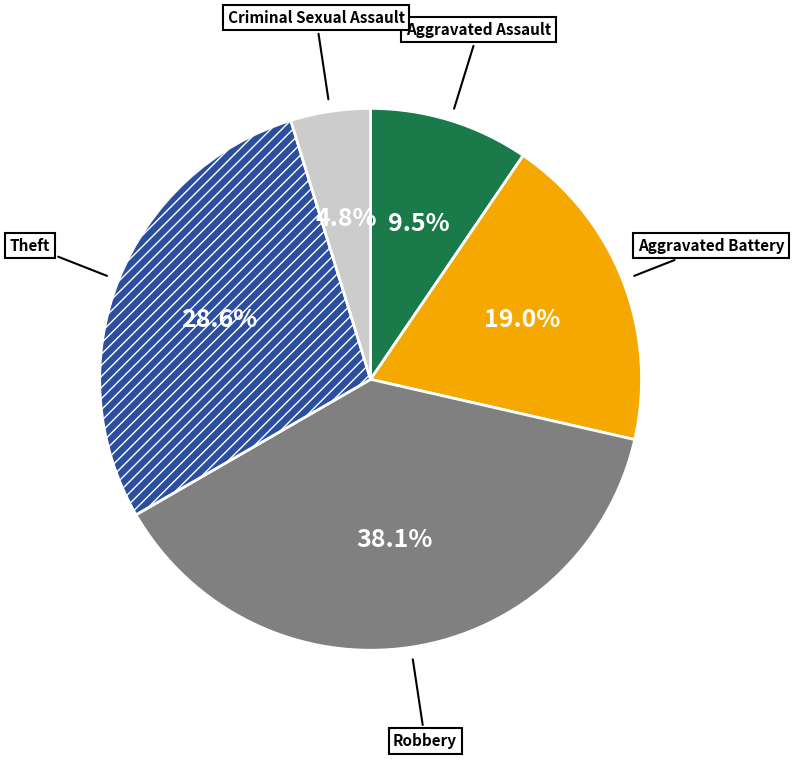

Combined, do Theft and Aggravated Battery account for over 50%?

No